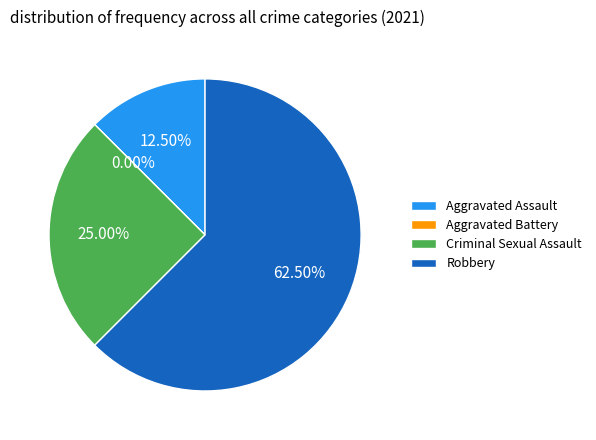

The Robbery slice represents 62% of the pie. True or false?

True